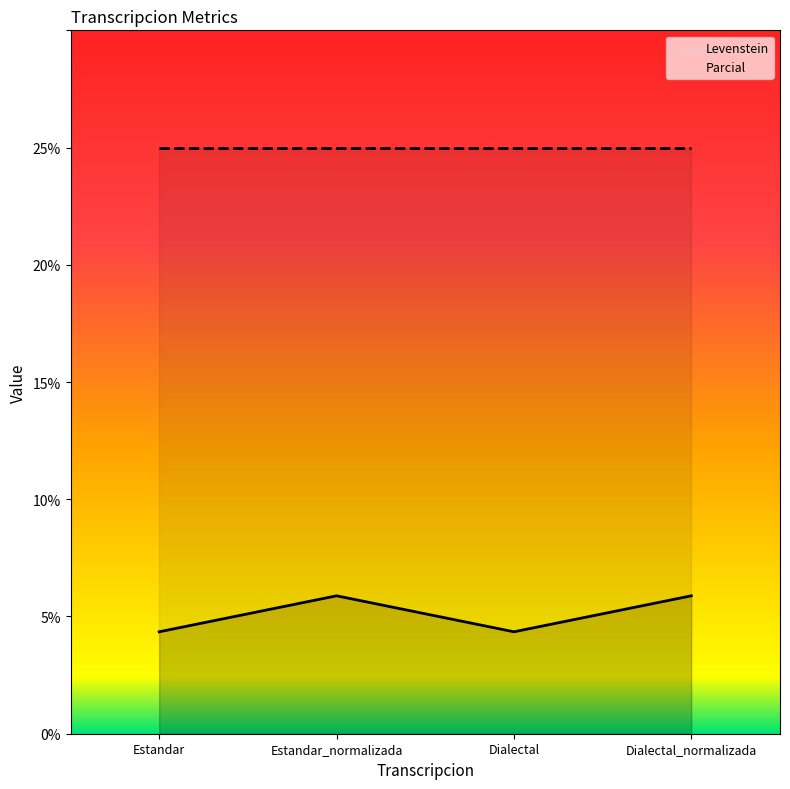

What is the label of the 3rd point from the right?

Estandar_normalizada